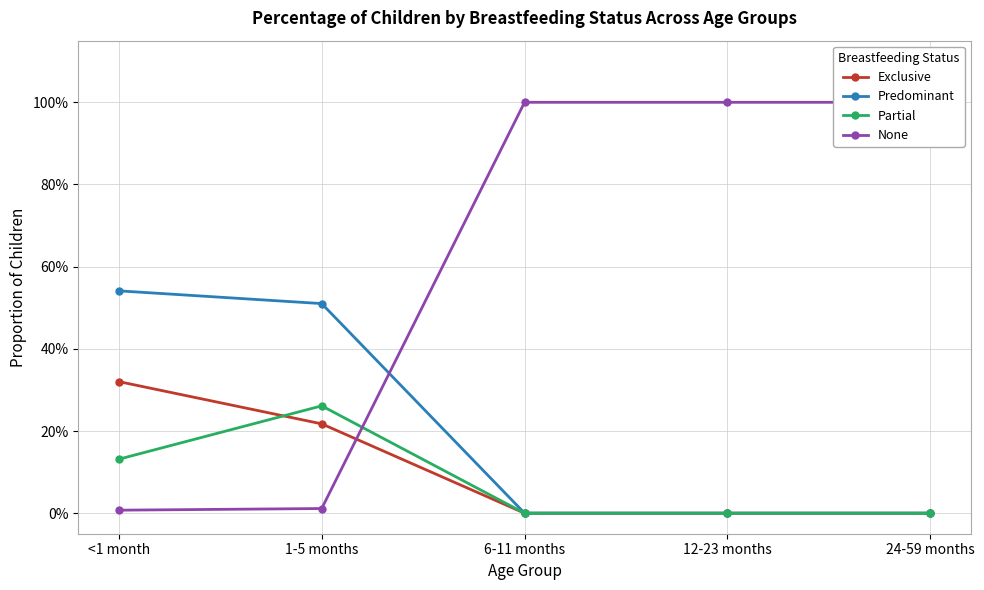

Reading left to right, extract all data points from this chart.

Exclusive: <1 month=0.3	1-5 months=0.2	6-11 months=0.0	12-23 months=0.0	24-59 months=0.0
Predominant: <1 month=0.5	1-5 months=0.5	6-11 months=0.0	12-23 months=0.0	24-59 months=0.0
Partial: <1 month=0.1	1-5 months=0.3	6-11 months=0.0	12-23 months=0.0	24-59 months=0.0
None: <1 month=0.0	1-5 months=0.0	6-11 months=1.0	12-23 months=1.0	24-59 months=1.0